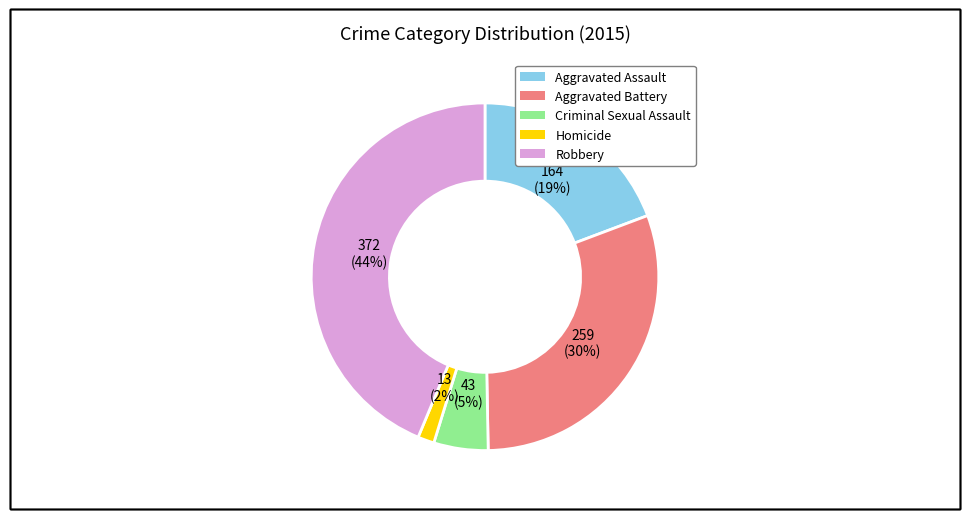

True or false: Criminal Sexual Assault accounts for 1% of the total.

False